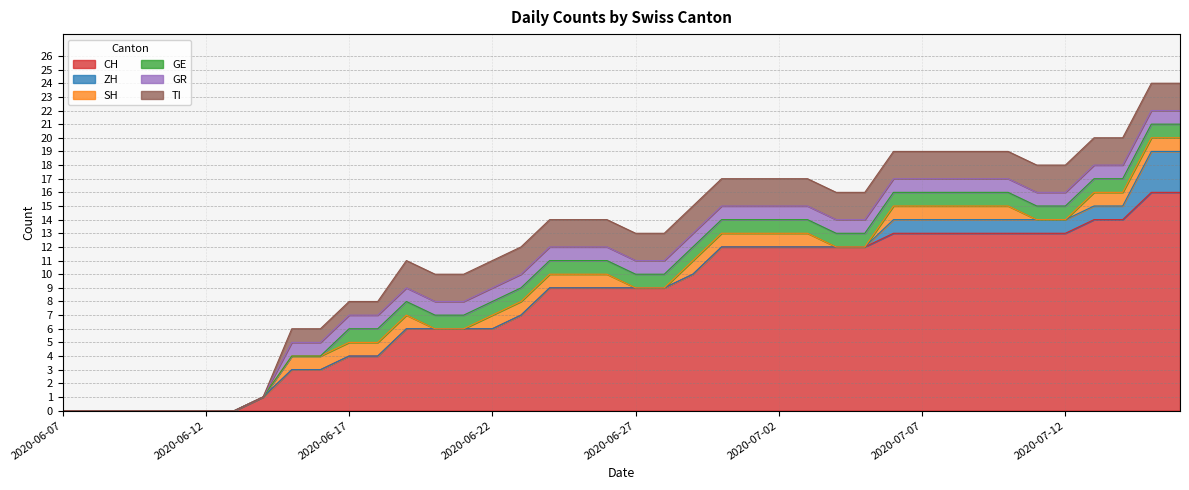

True or false: SH and TI cross at least once.

False